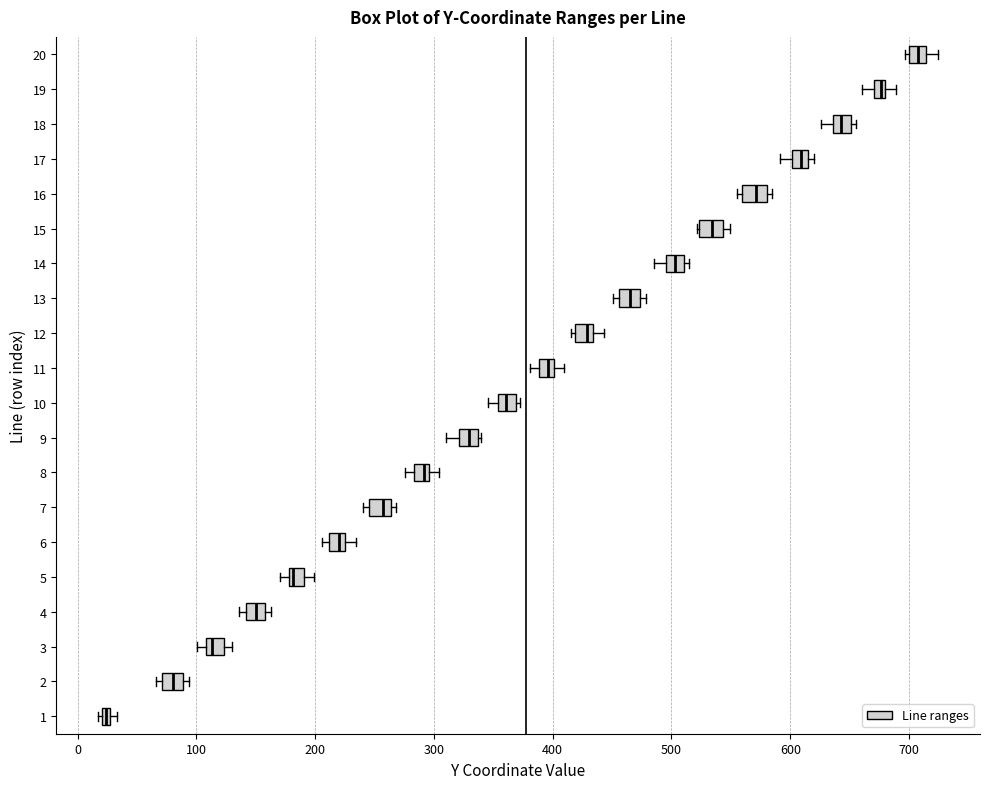

Which box has the furthest to the right median line?

20